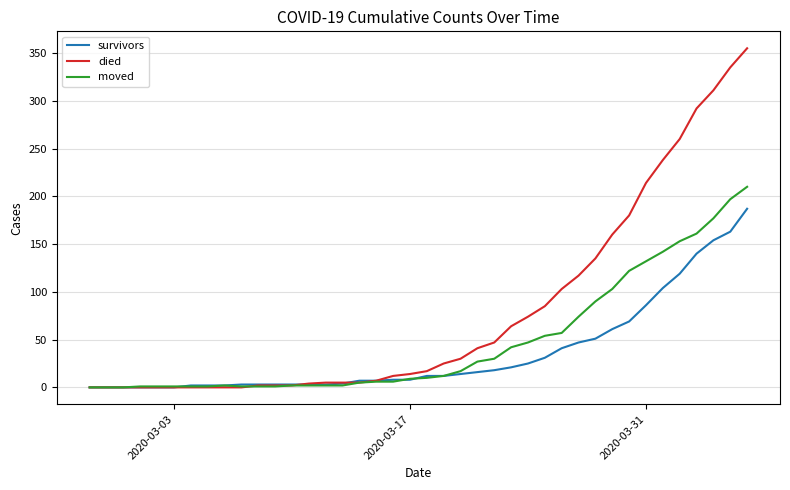

What is the maximum value for died?

355